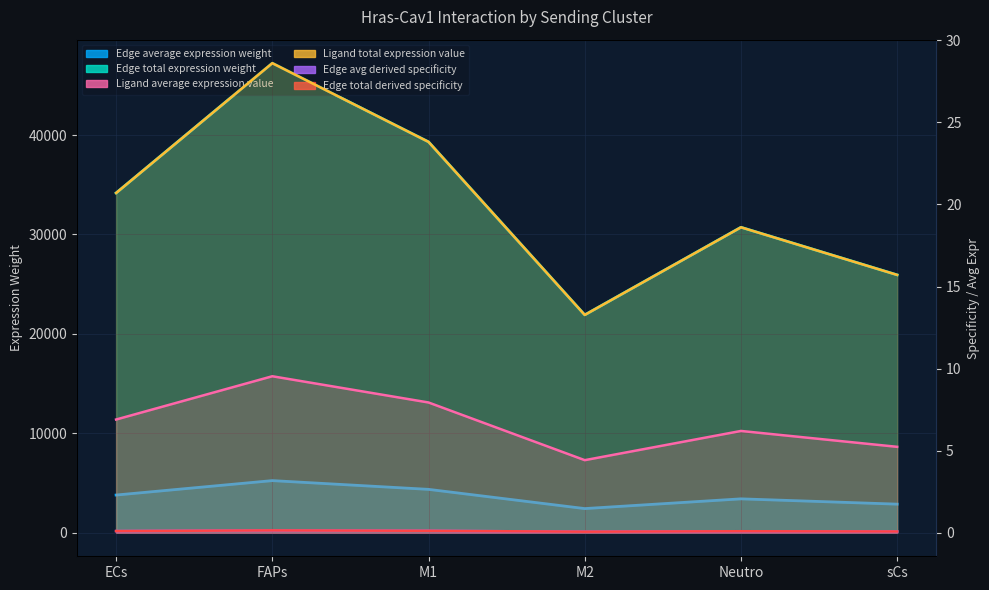

At which label is Ligand average expression value closest to 6?

Neutro